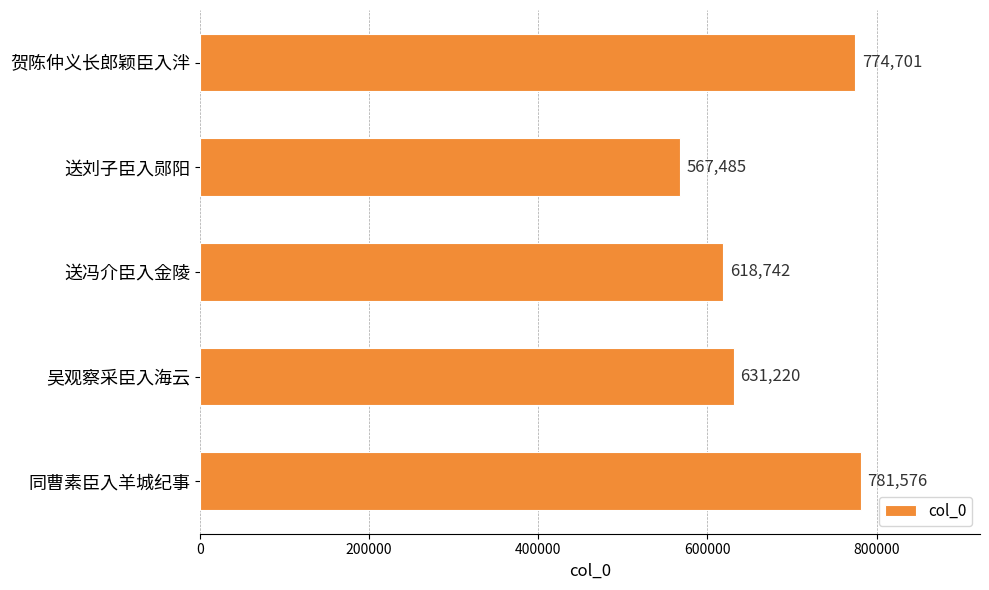

Is it true that the value at 贺陈仲义长郎颖臣入泮 is 774701?

True